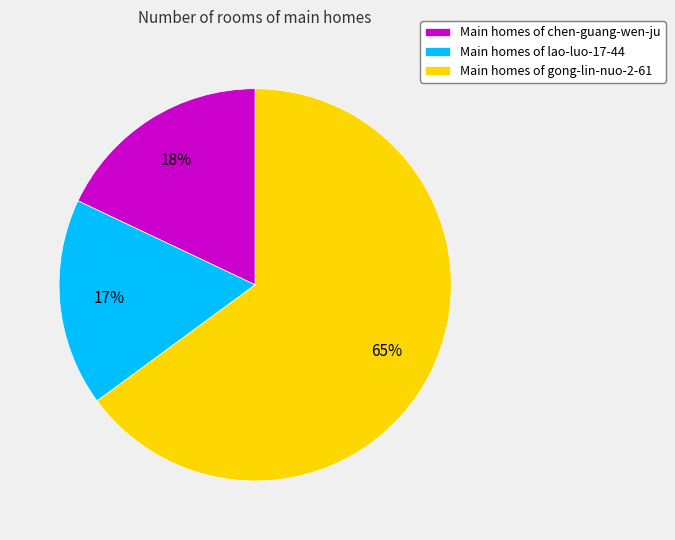

Which category accounts for the majority?

Main homes of gong-lin-nuo-2-61